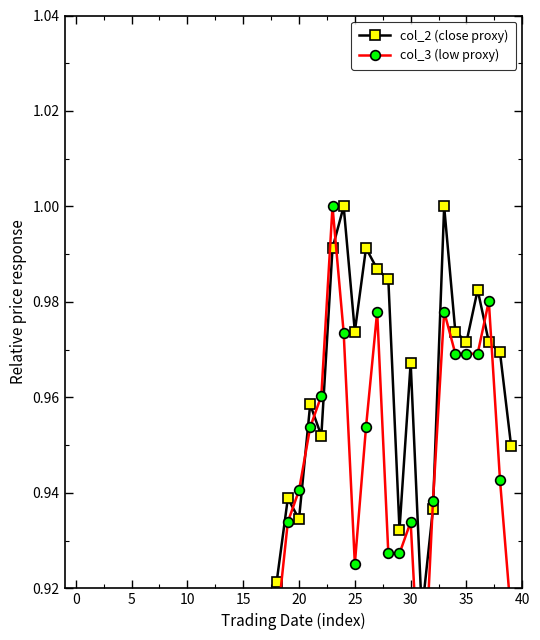

What is the difference between the maximum and minimum values in the col_2 (close proxy) series?

0.2